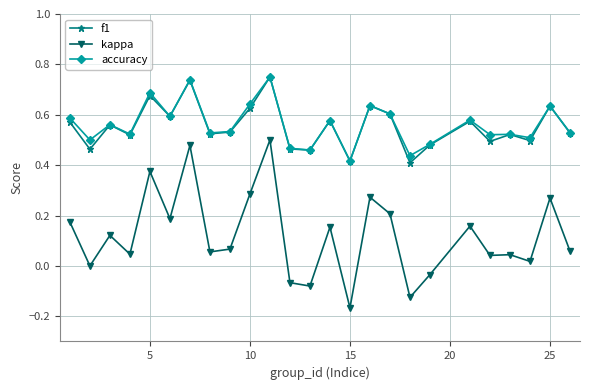

True or false: kappa and accuracy cross at least once.

False